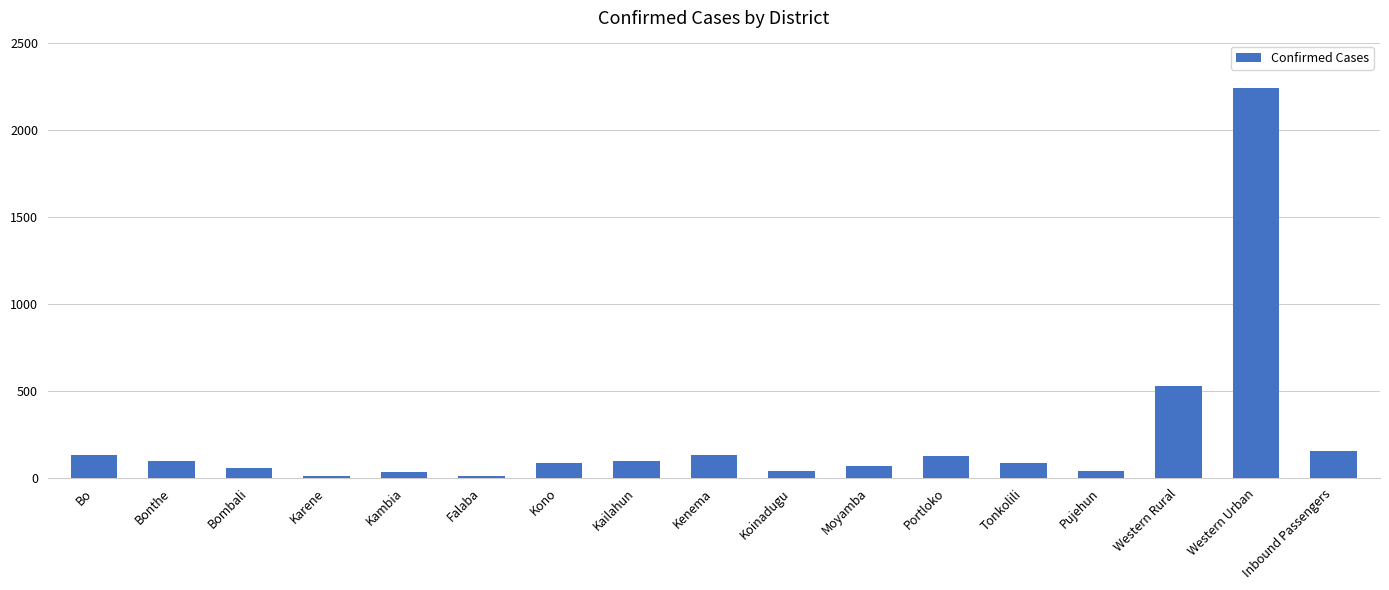

What is the sum of the values at Tonkolili and Bombali?

143